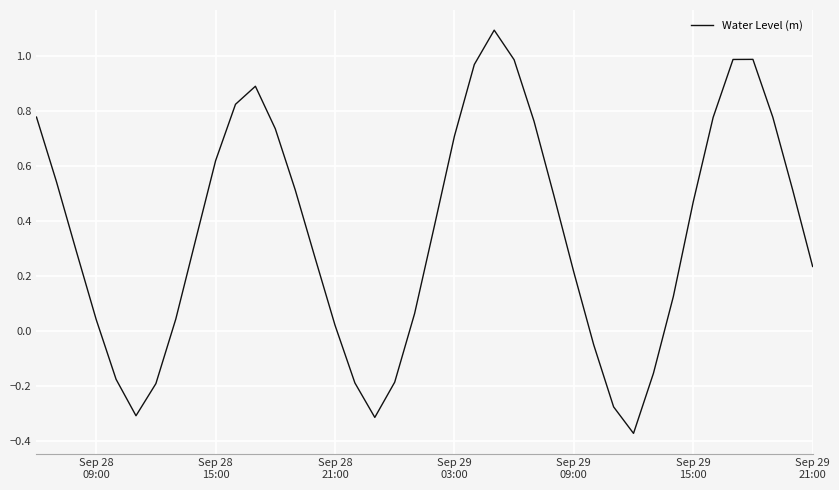

What is the greatest value displayed?

1.1